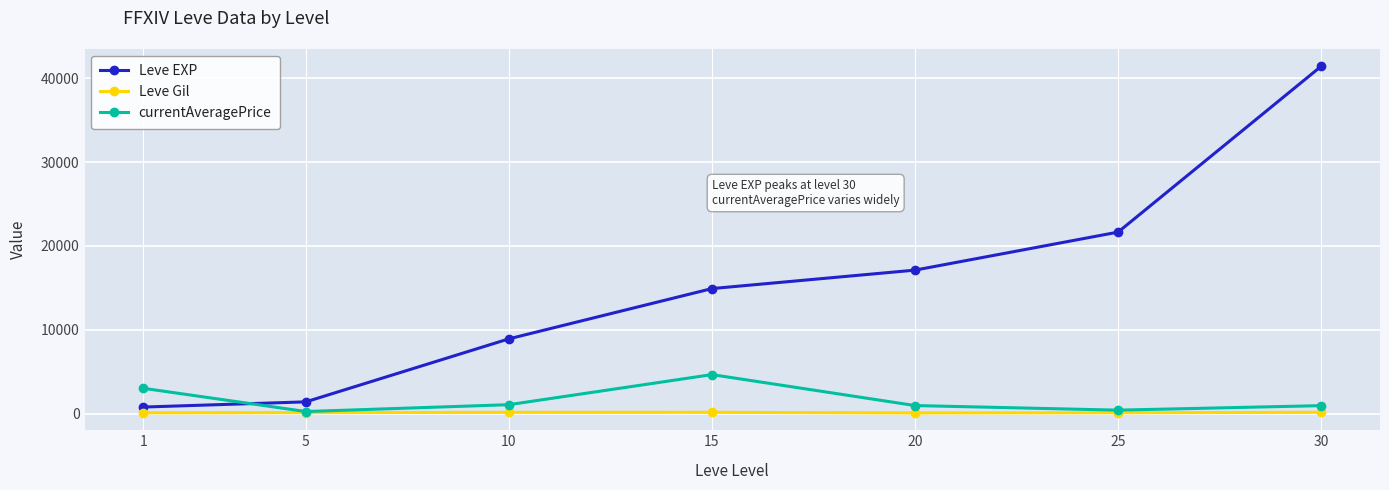

What is the value of the Leve Gil point at the 4th from the left?

172.0